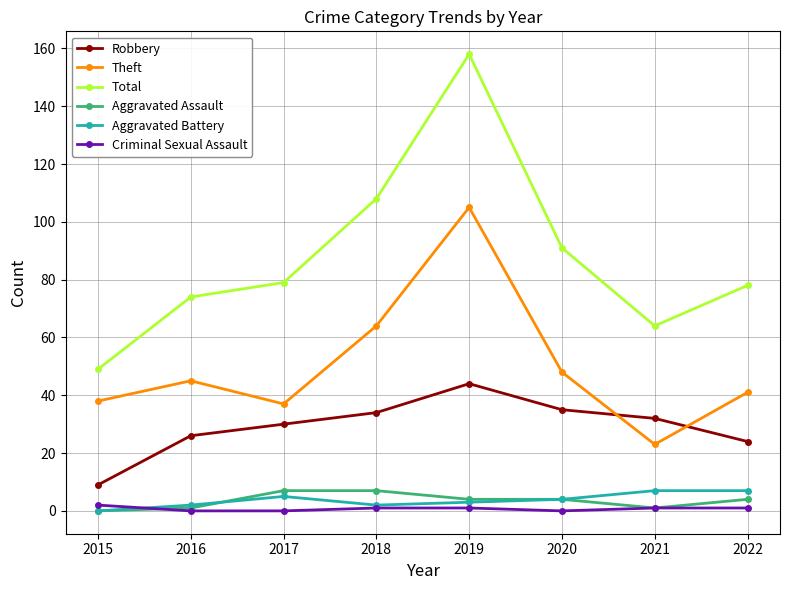

What is the sum of the Total values at 2022 and 2020?

169